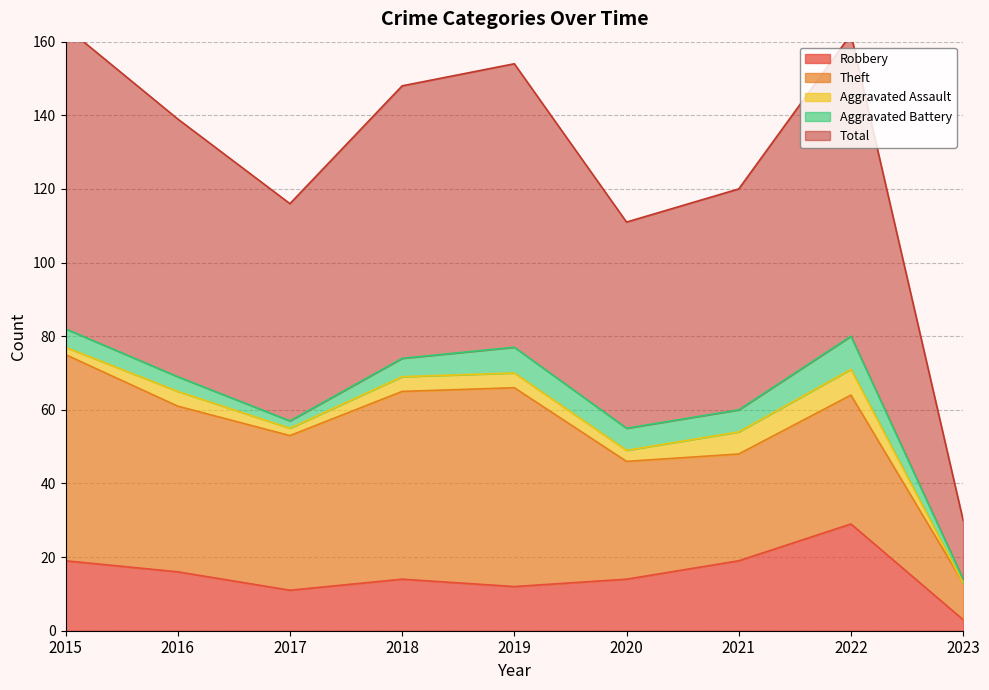

In Aggravated Assault, how many points are higher than both neighbors (excluding endpoints)?

2